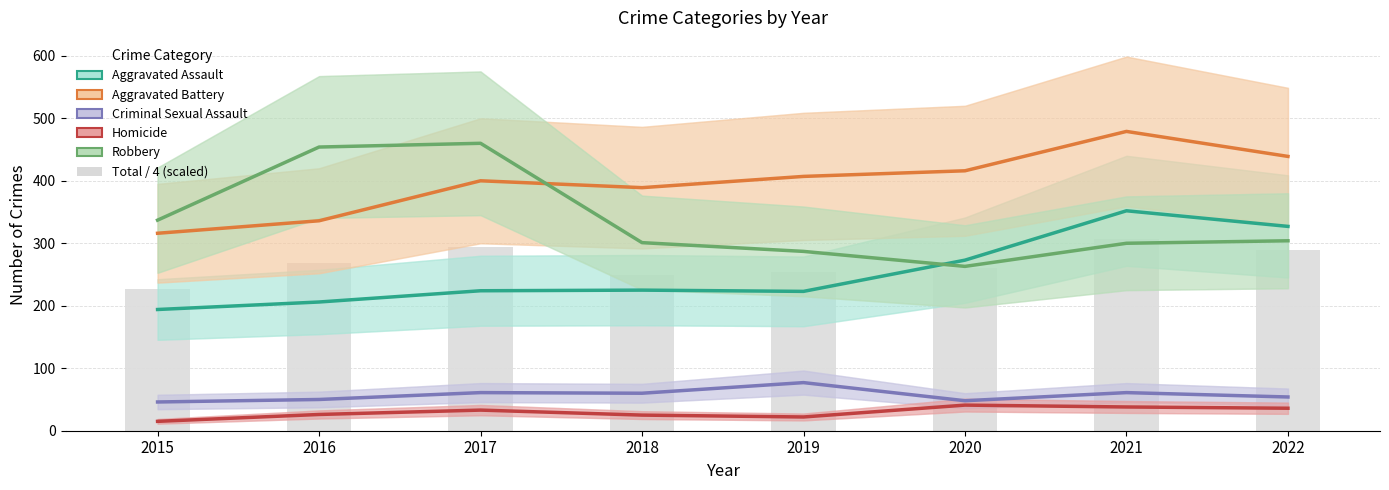

List the labels in order of Homicide value, smallest first.

2015, 2019, 2018, 2016, 2017, 2022, 2021, 2020